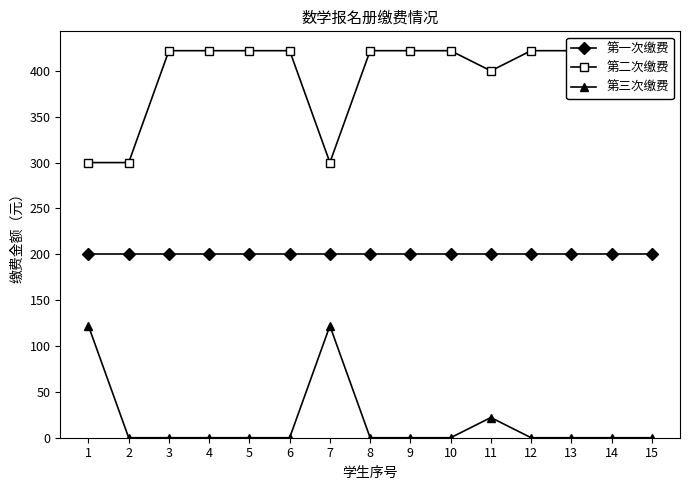

The value of 第一次缴费 at 2 is 200. True or false?

True